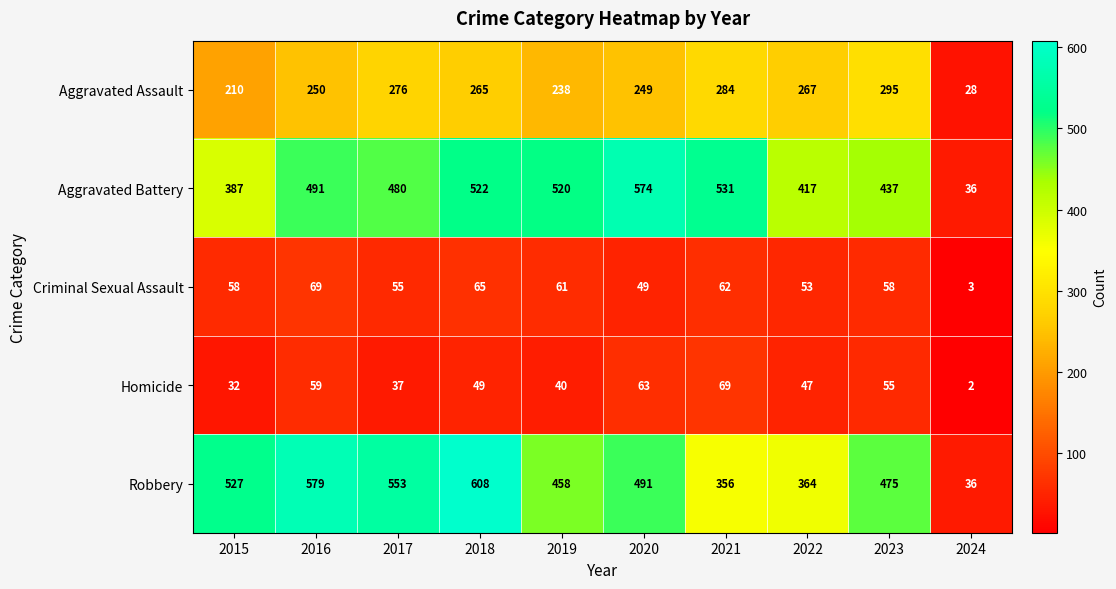

Is it true that Robbery equals 356 at 2021?

True